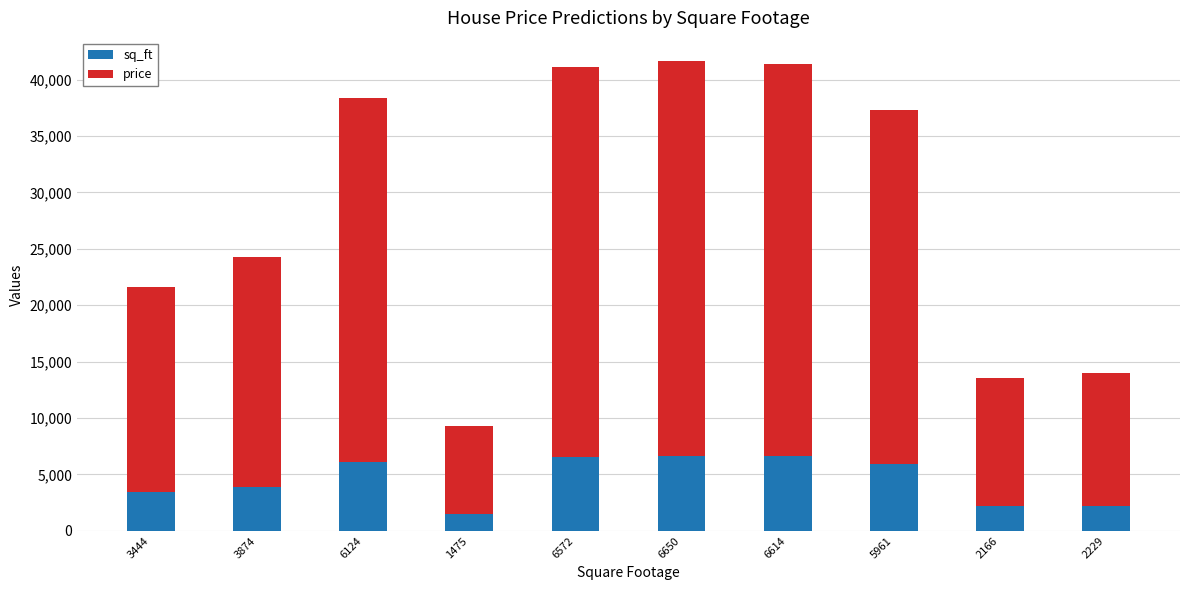

What is the sum of the sq_ft values at 6650 and 5961?

12611.0